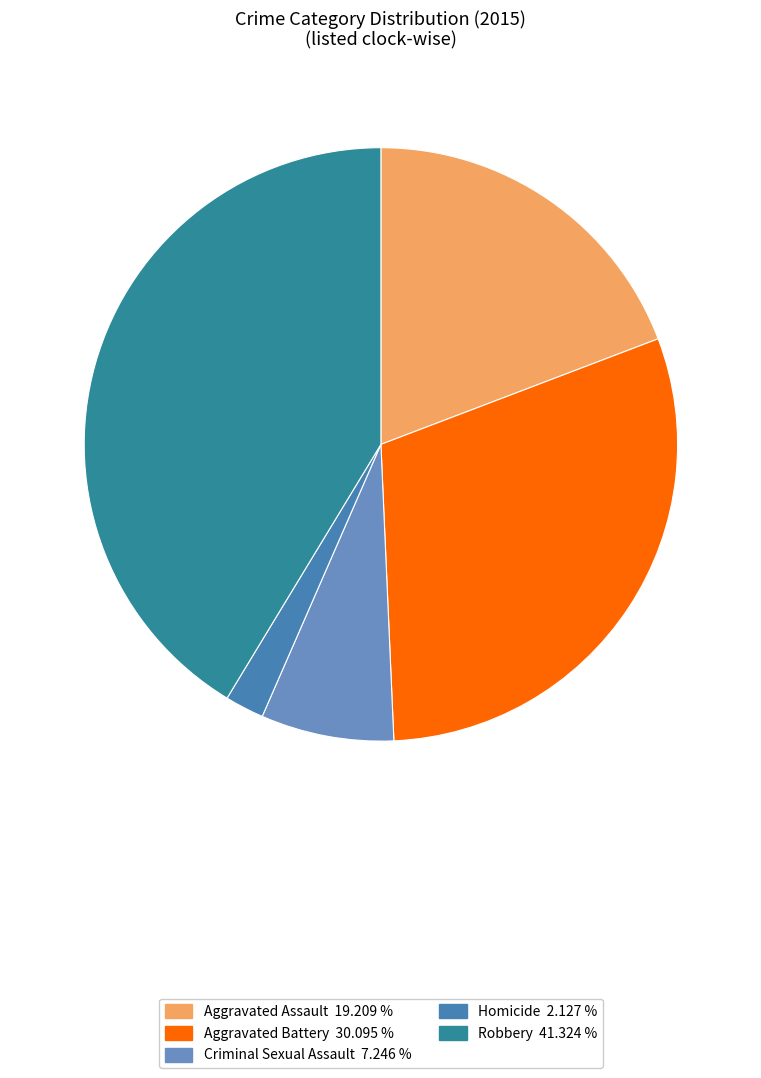

Which category has the smallest portion of the pie?

Homicide